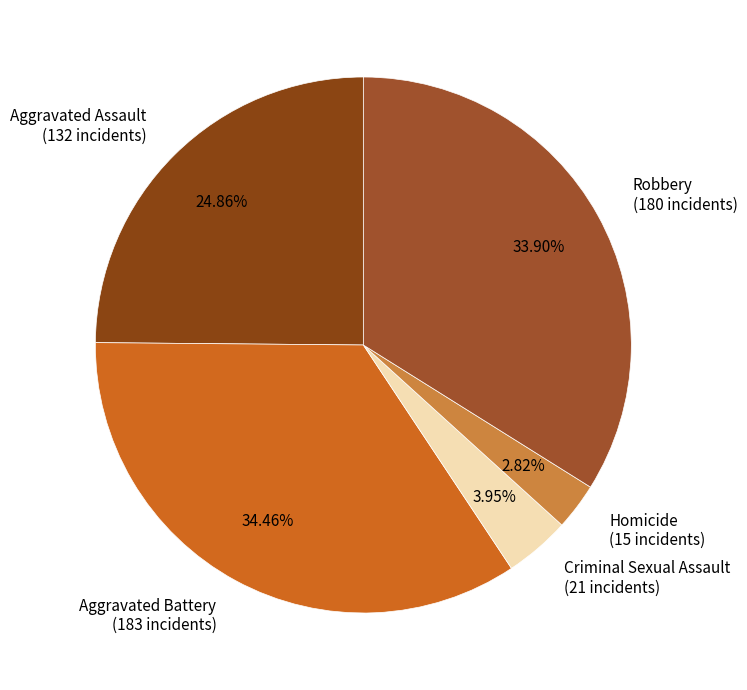

What percentage is the Aggravated Battery slice, to the nearest percent?

34%